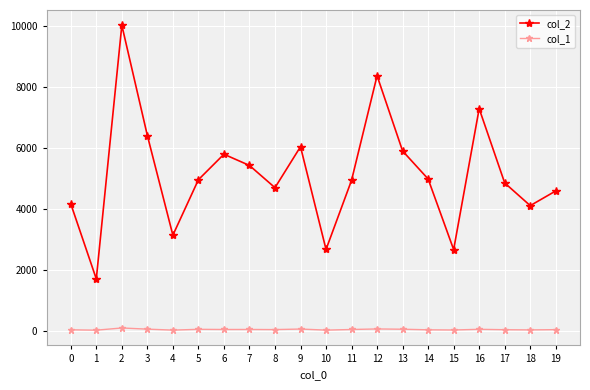

True or false: col_2 has more than 0 interior local peaks.

True